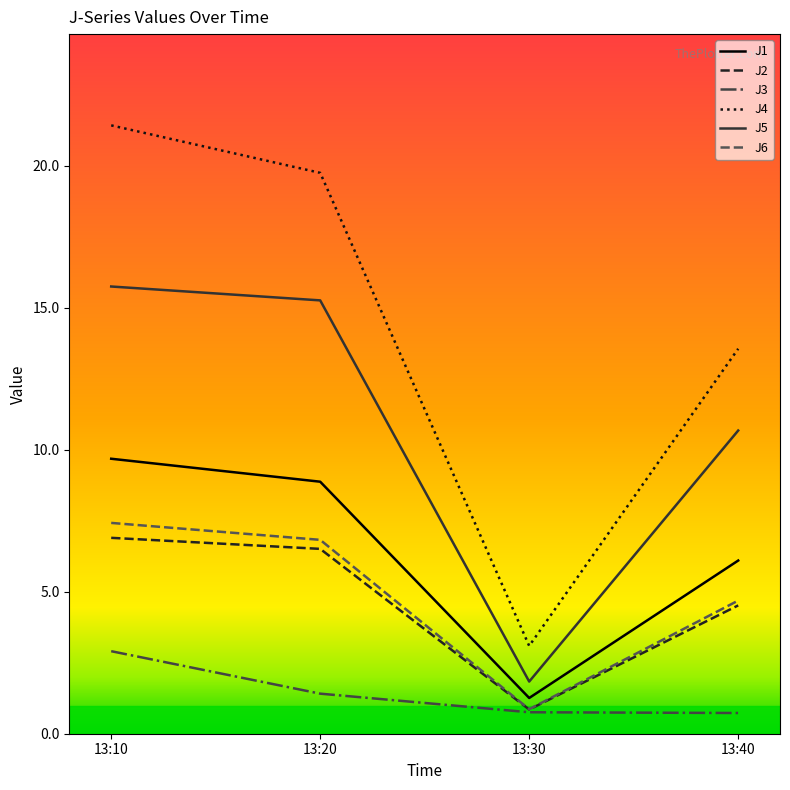

What are all the series names shown in the legend?

J1, J2, J3, J4, J5, J6